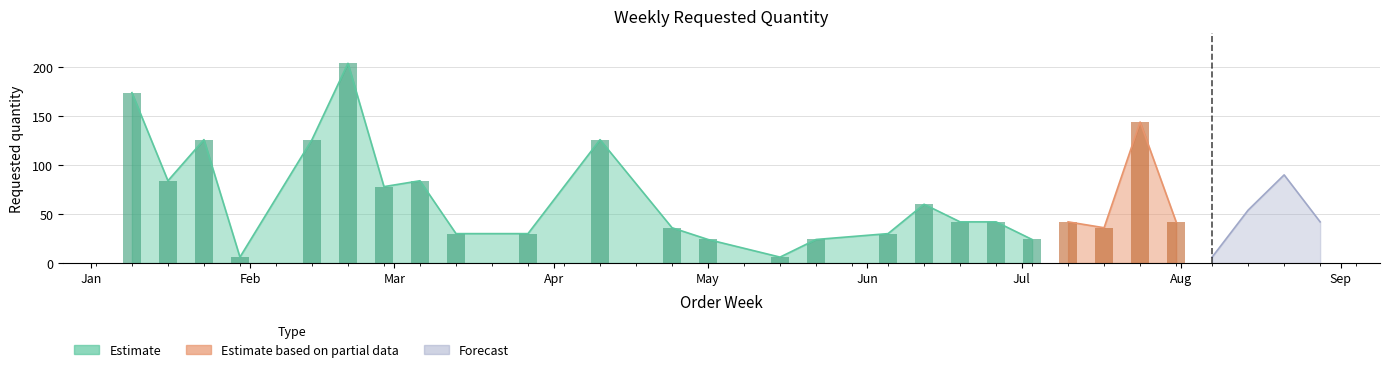

What is the value of the 10th bar from the left?

30